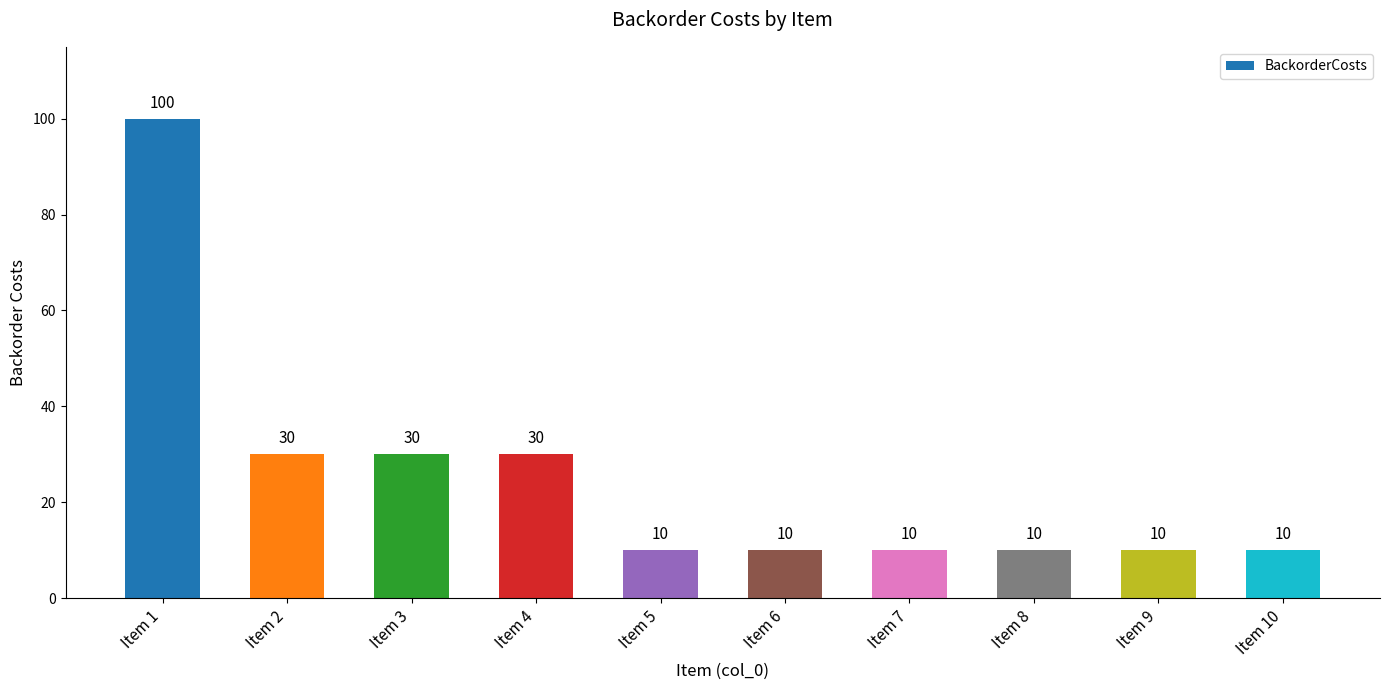

Which has a higher value, Item 2 or Item 6?

Item 2